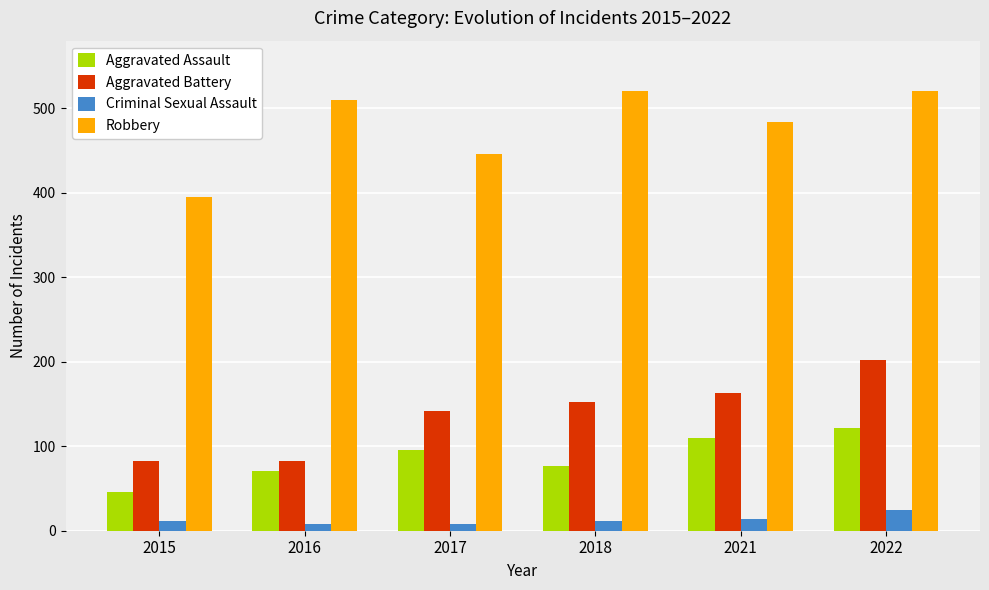

What is the sum of the Robbery values at 2018 and 2022?

1041